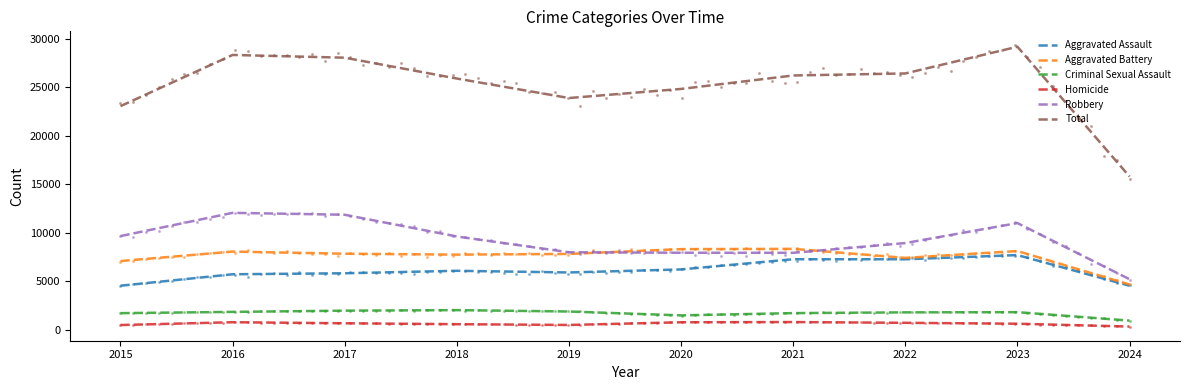

What is the total value across all series at 2020?

49595.5